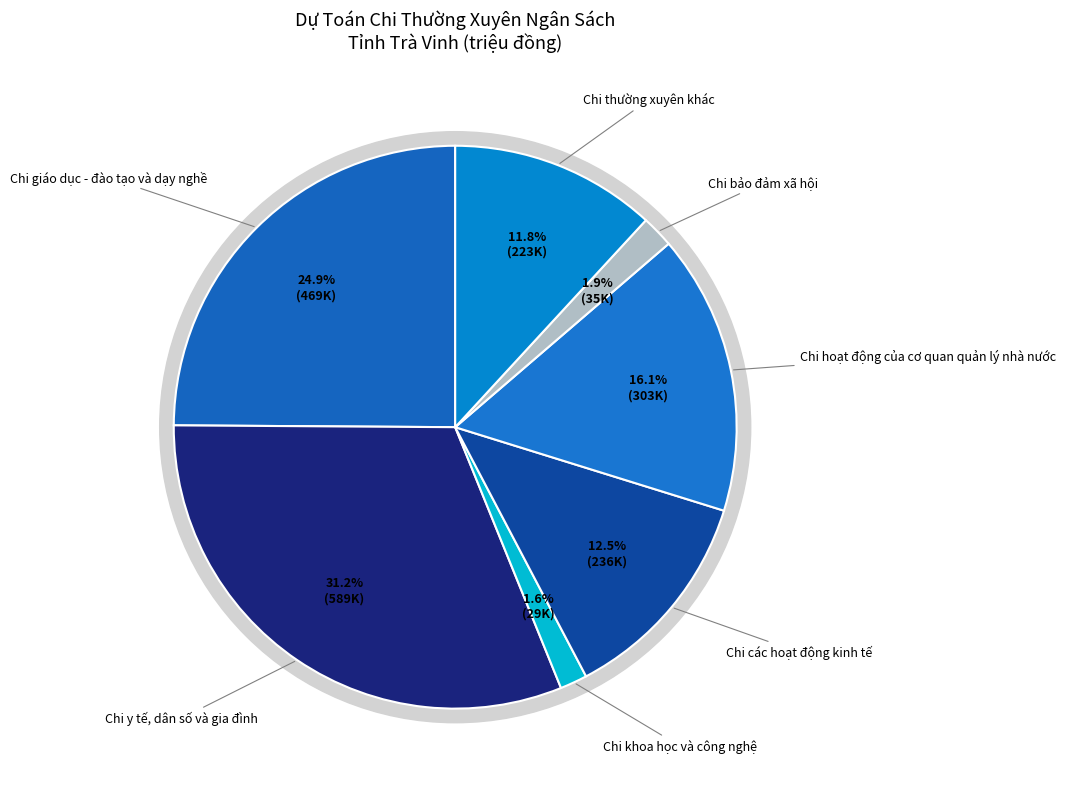

To the nearest percent, what is the average slice percentage?

14%